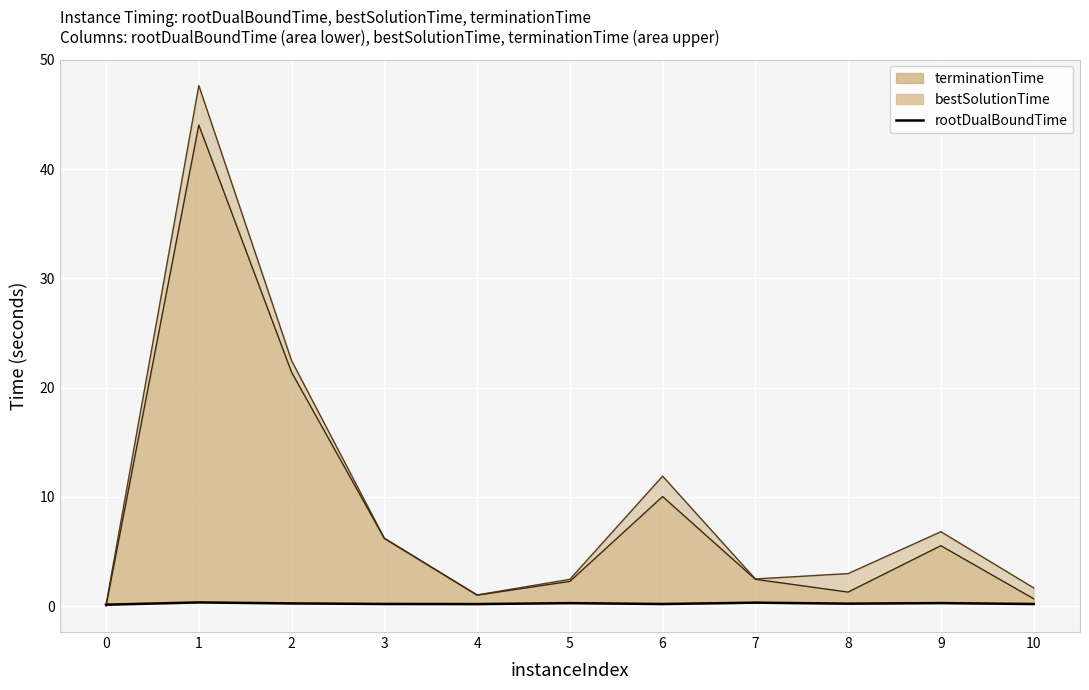

Which category has the highest value across all series?

1